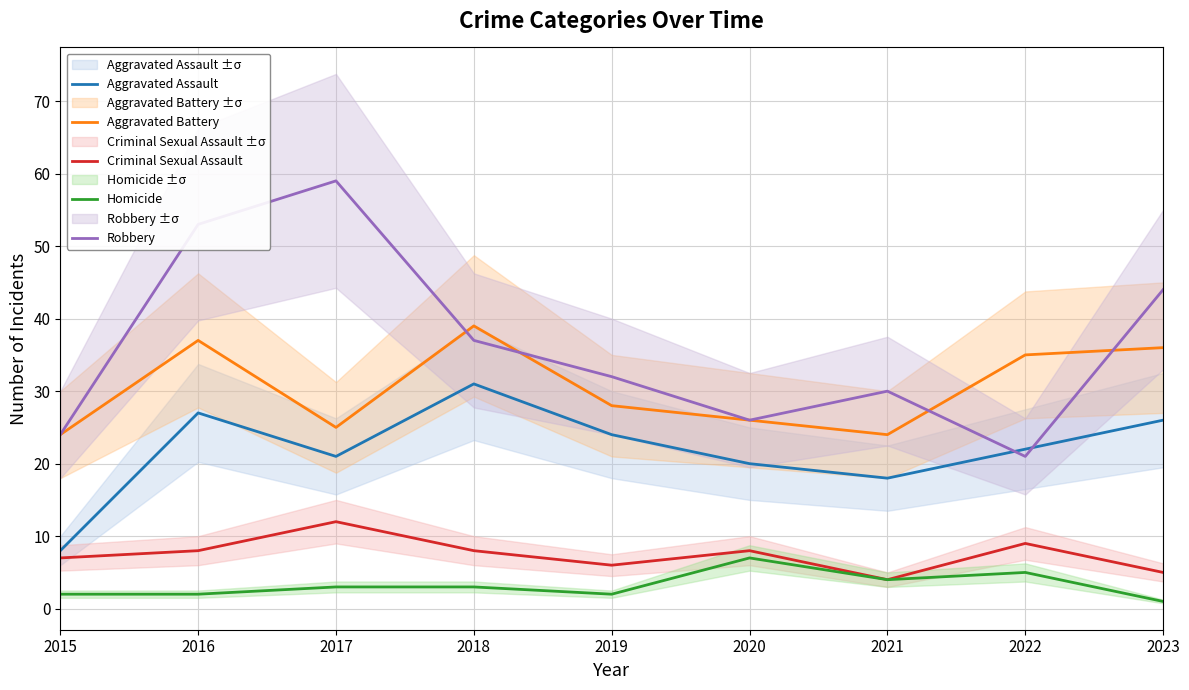

Reading right to left, what are all the values shown in this chart?

Aggravated Assault: 2023=26	2022=22	2021=18	2020=20	2019=24	2018=31	2017=21	2016=27	2015=8
Aggravated Battery: 2023=36	2022=35	2021=24	2020=26	2019=28	2018=39	2017=25	2016=37	2015=24
Criminal Sexual Assault: 2023=5	2022=9	2021=4	2020=8	2019=6	2018=8	2017=12	2016=8	2015=7
Homicide: 2023=1	2022=5	2021=4	2020=7	2019=2	2018=3	2017=3	2016=2	2015=2
Robbery: 2023=44	2022=21	2021=30	2020=26	2019=32	2018=37	2017=59	2016=53	2015=24